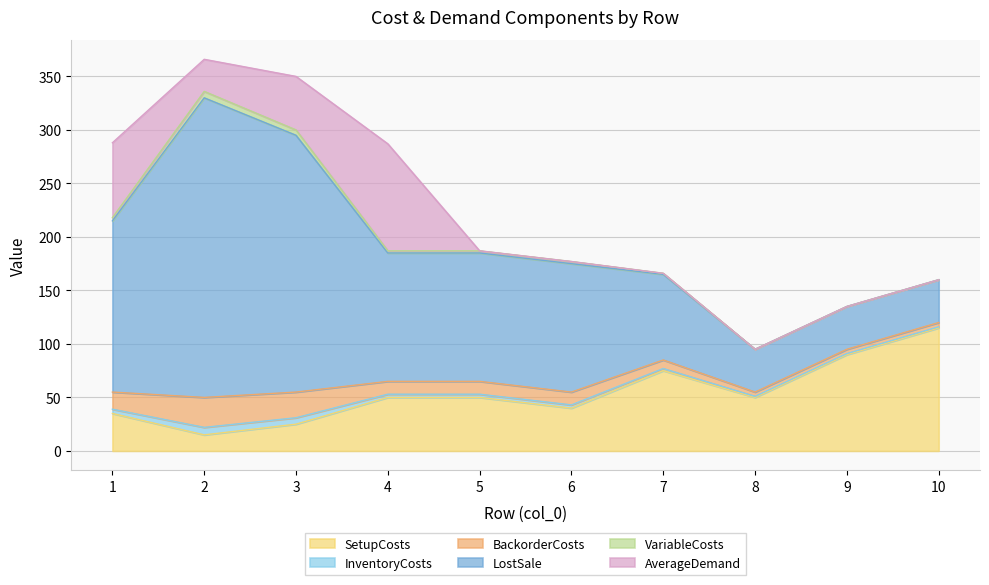

At which category is the sum across all series the highest?

2